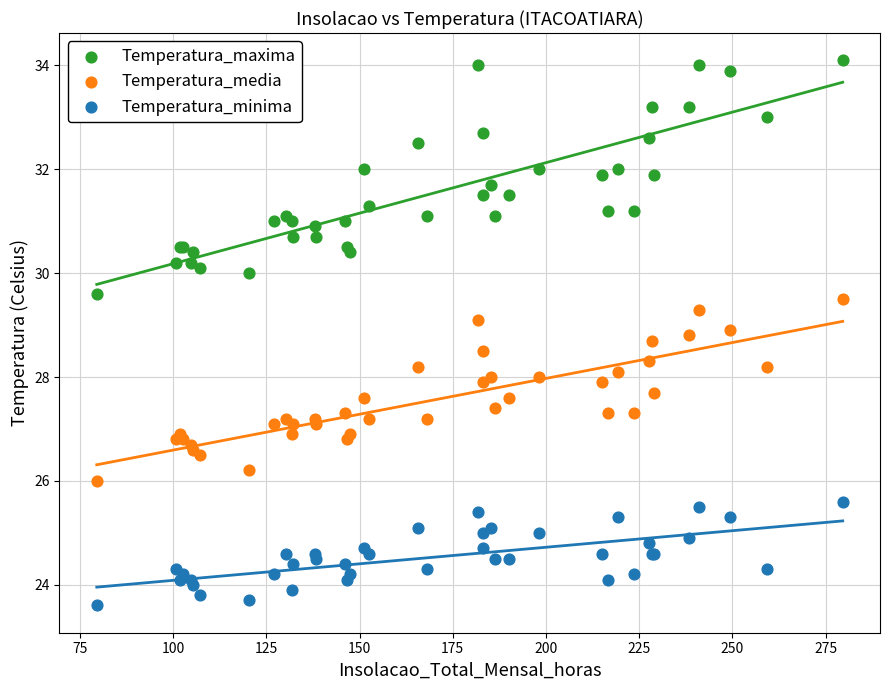

Which series contains the lowest Y value?

Temperatura_minima